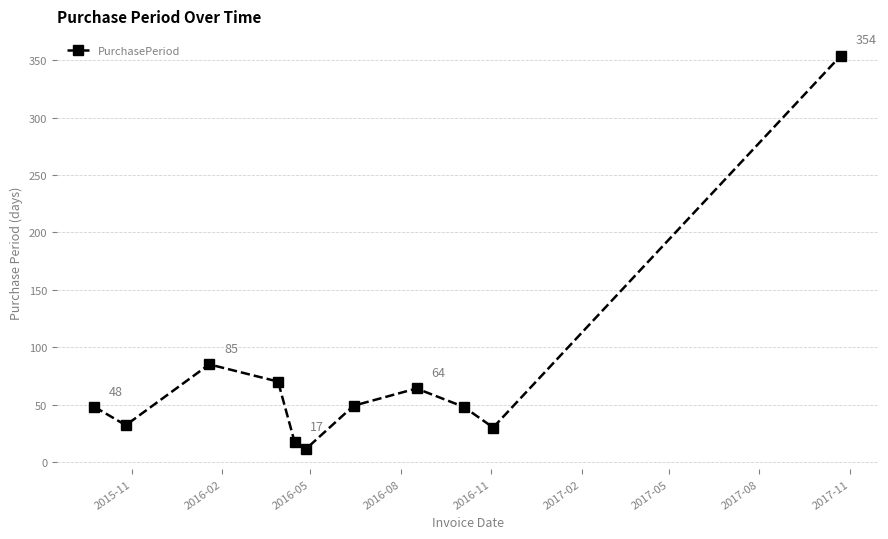

What is the difference between the second highest and second lowest values?

68